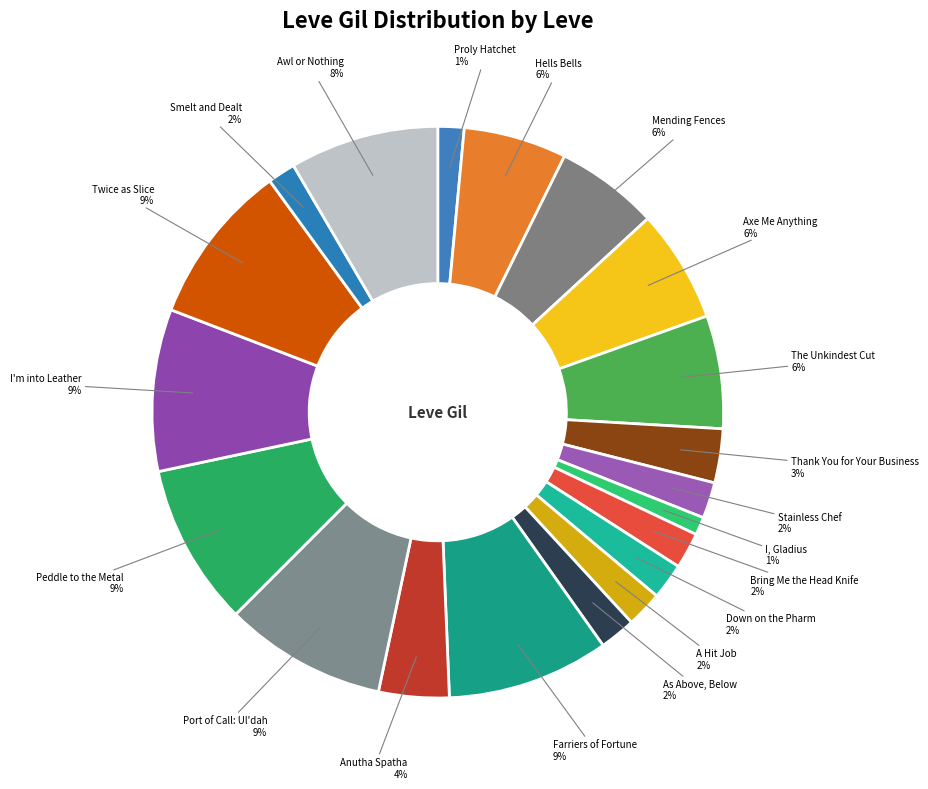

How many segments does this pie chart have?

20